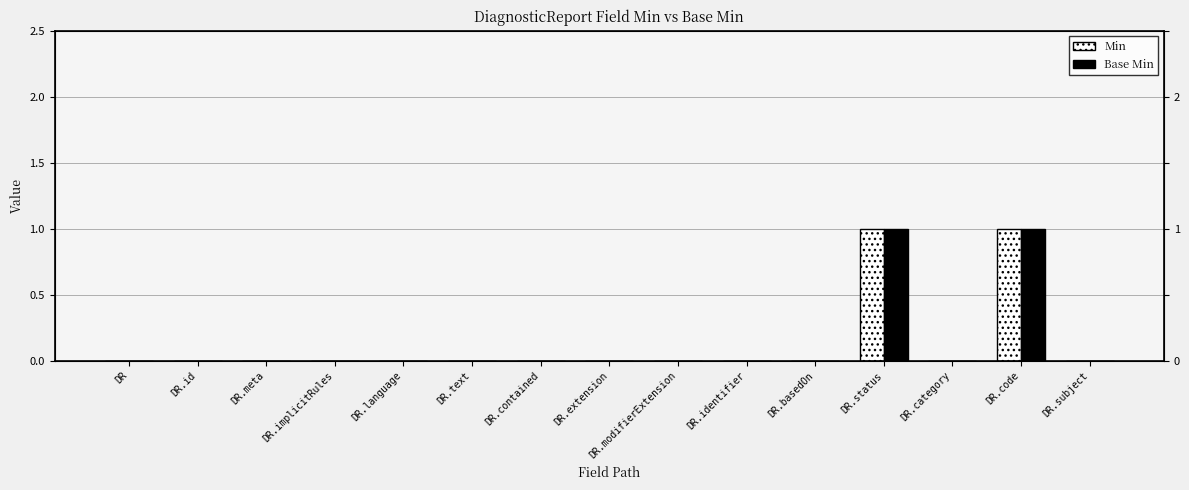

What are all the series names shown in the legend?

Min, Base Min